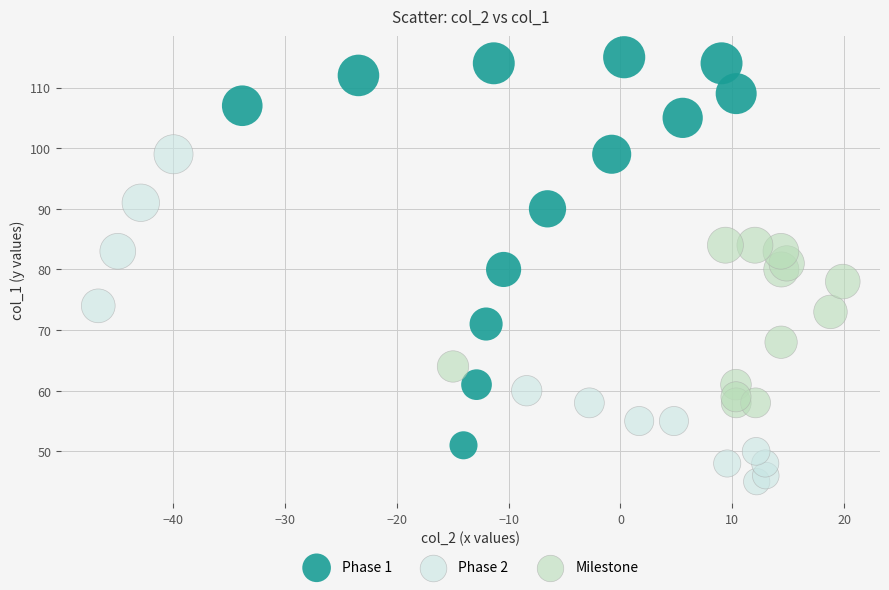

Which series has the widest spread of Y values?

Phase 1